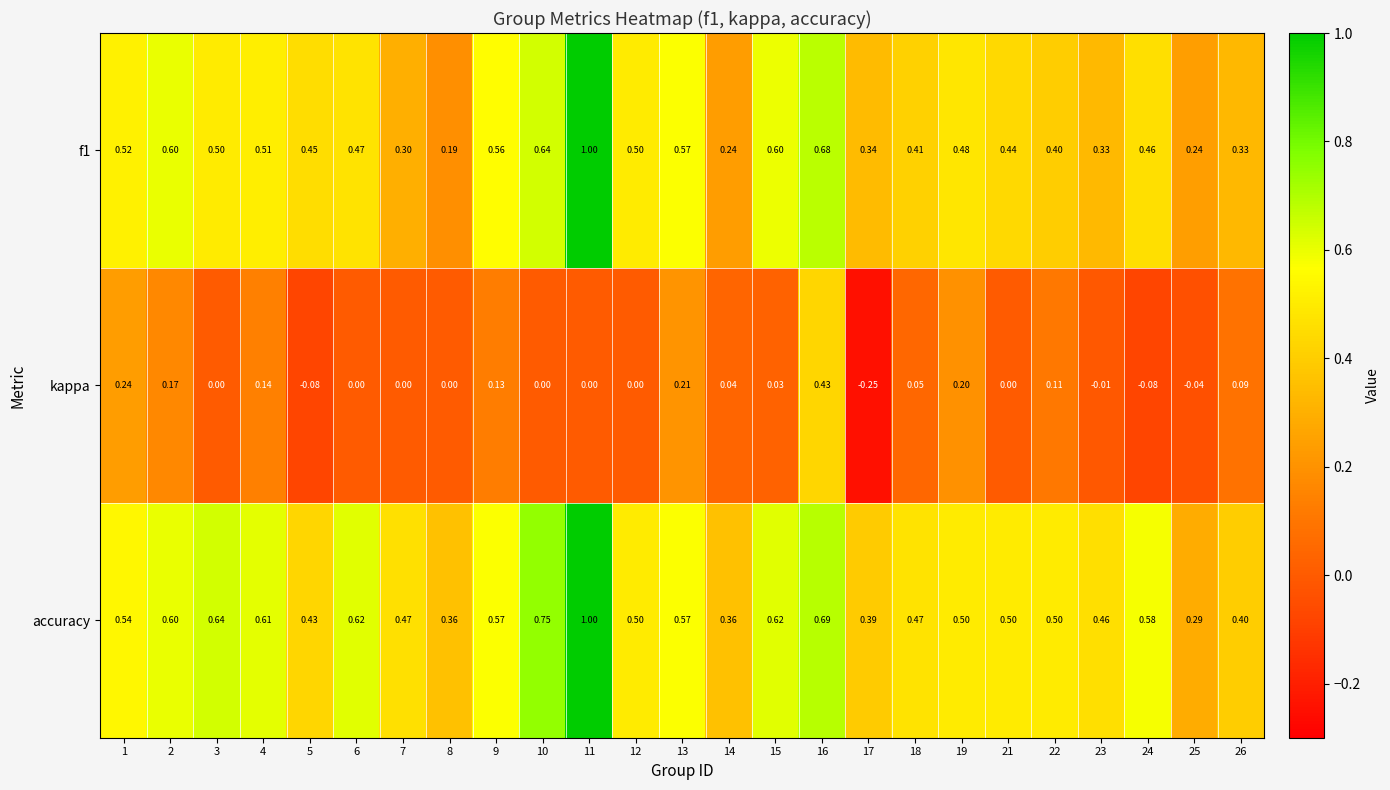

Is the value of f1 at 21 greater than the value of accuracy at 6?

No